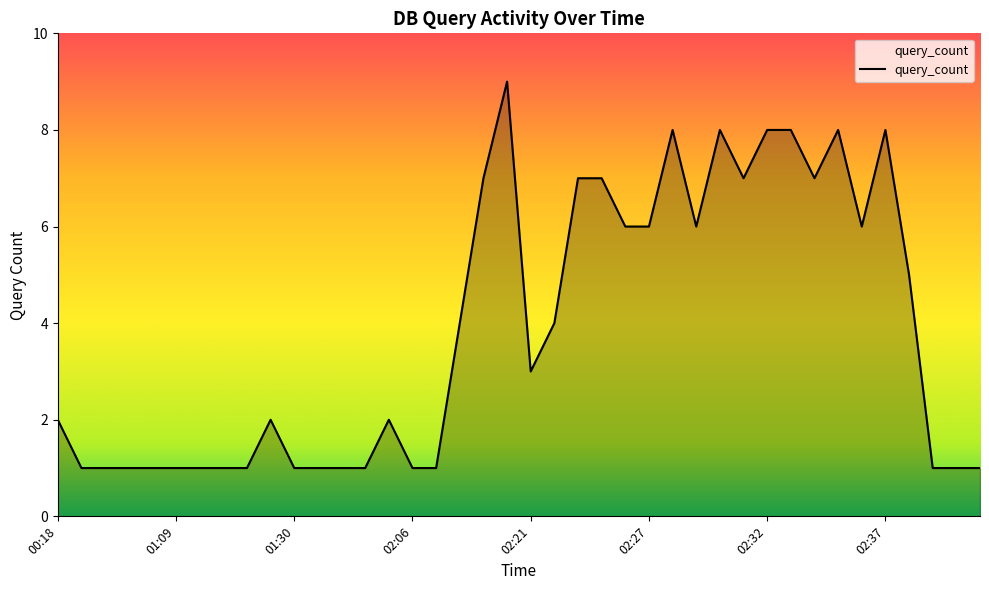

What is the maximum value shown in the chart?

9